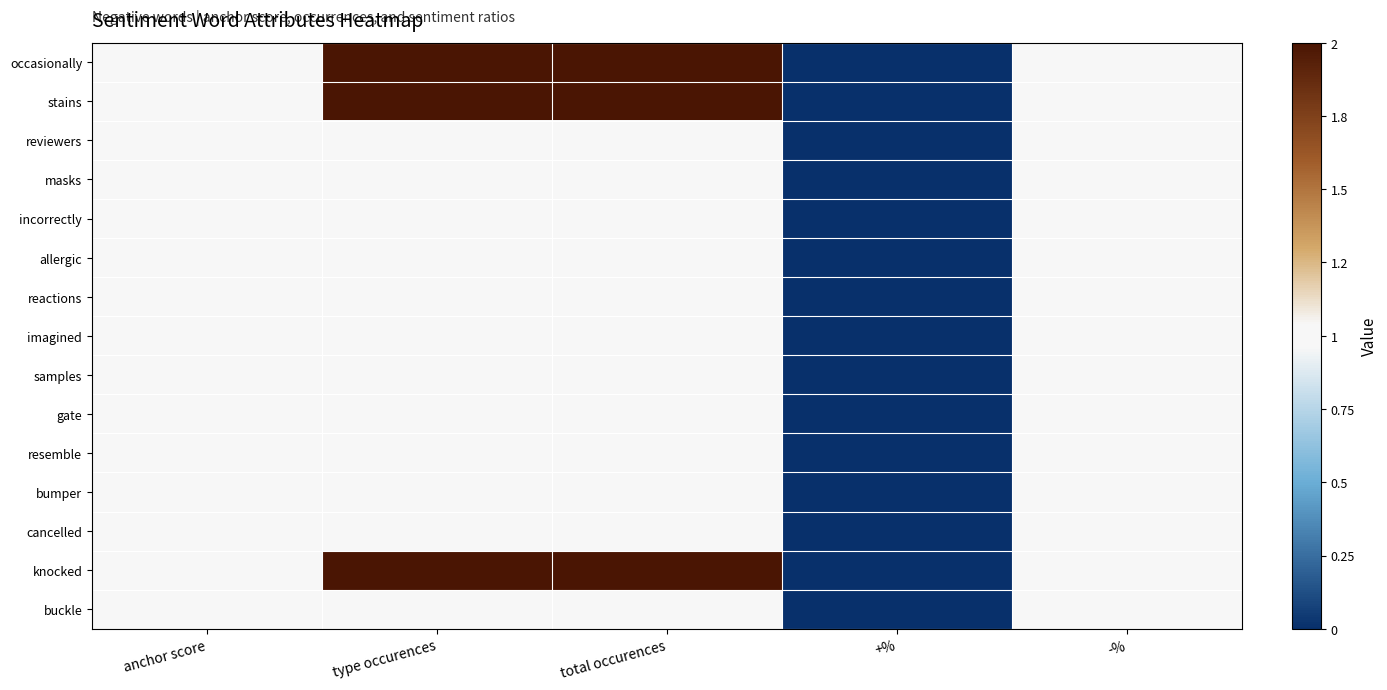

Which category has the lowest value across all series?

+%